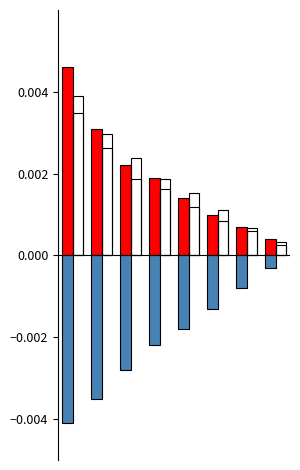

Count the number of data series in this chart.

4